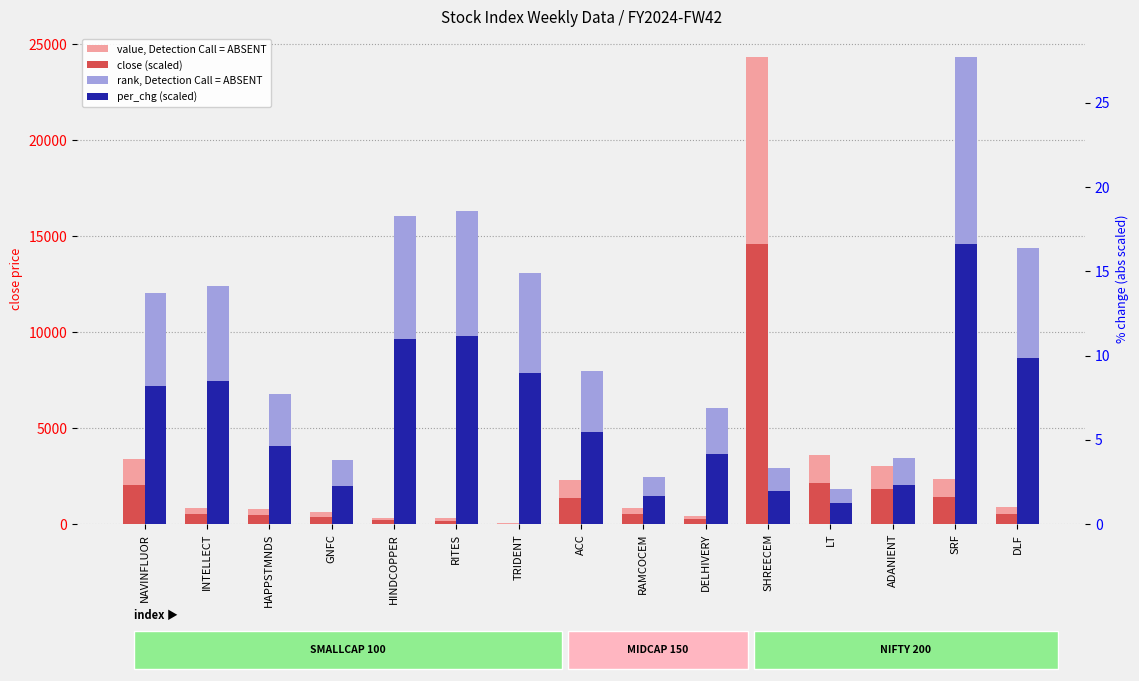

Where does the value, Detection Call = ABSENT series first go above 858?

NAVINFLUOR